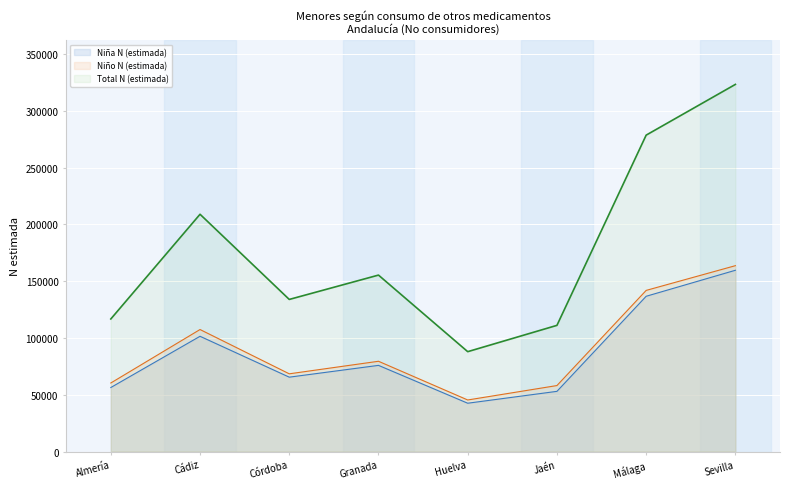

Reading right to left, list all the values displayed in this chart.

Niña N (estimada): 159550	136661	52981	42529	75847	65468	101445	56353
Niño N (estimada): 163603	141835	58082	45385	79461	68417	107401	60332
Total N (estimada): 323153	278496	111063	87914	155307	133884	208845	116685